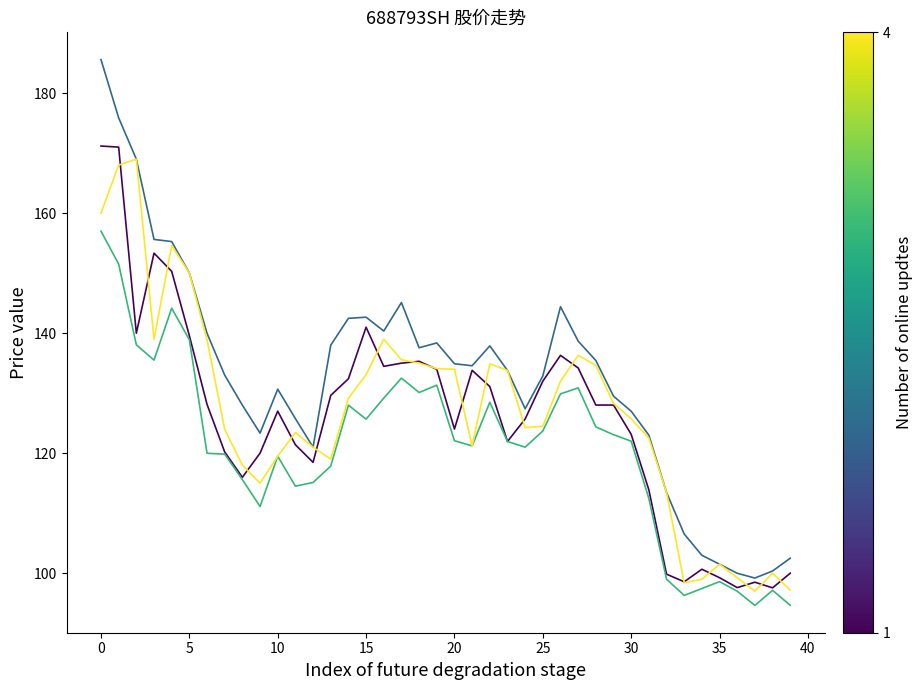

What is the smallest value displayed?

94.6